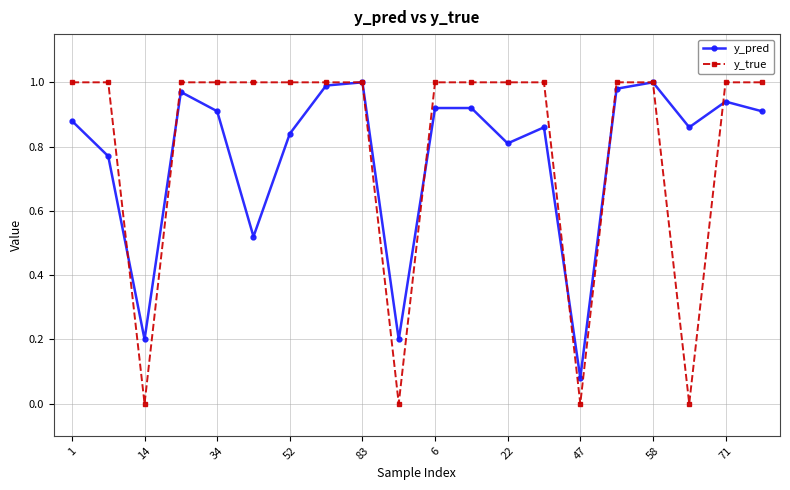

Is this an area chart (filled region under the line)?

No